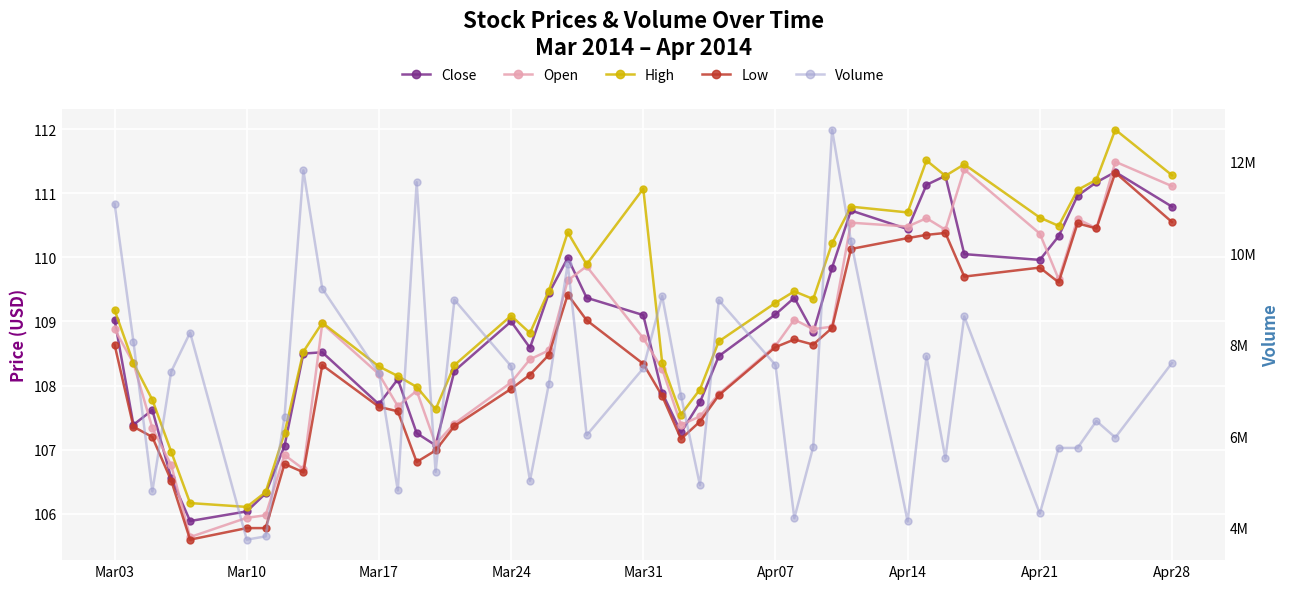

Rank the series by their maximum value, from highest to lowest.

Volume, High, Open, Close, Low